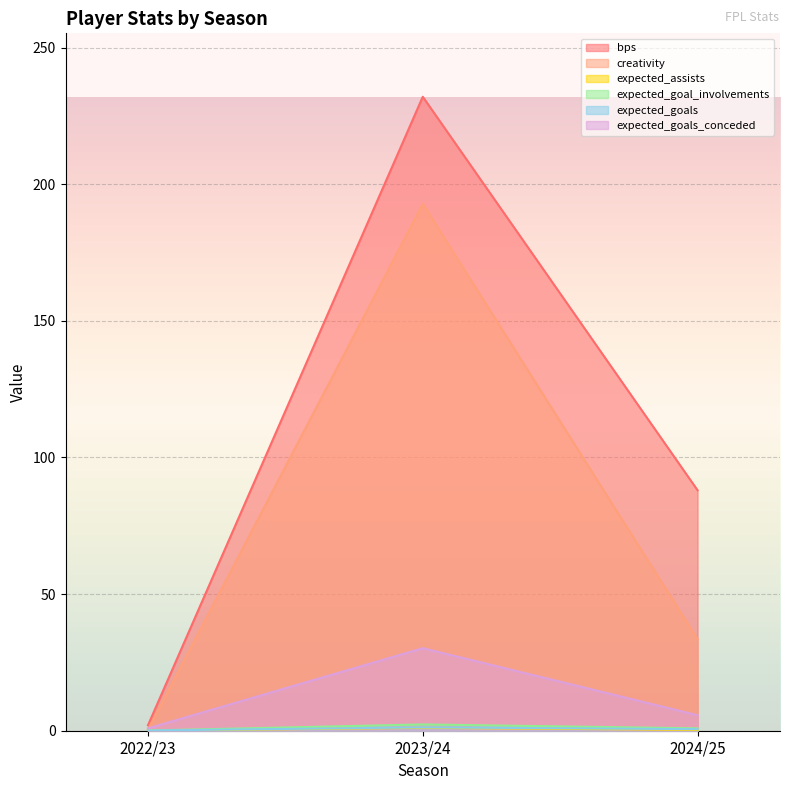

At 2022/23, list the series in order from largest to smallest.

bps, expected_goals_conceded, creativity, expected_goal_involvements, expected_goals, expected_assists